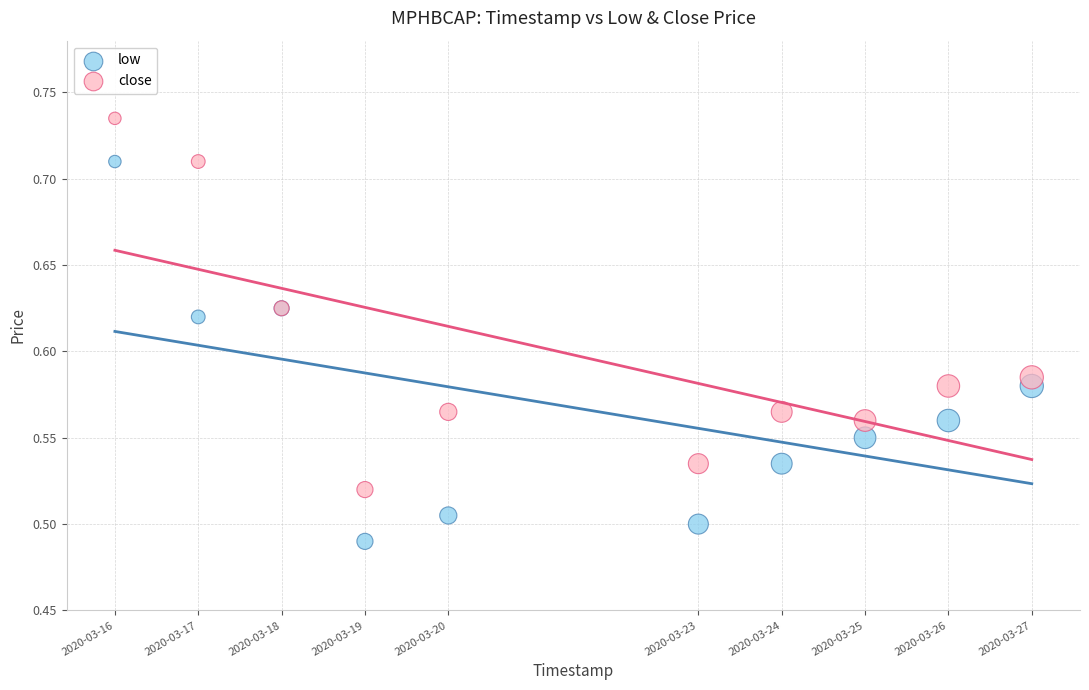

What is the X range (max minus min) for the scatter plot?

950400.0